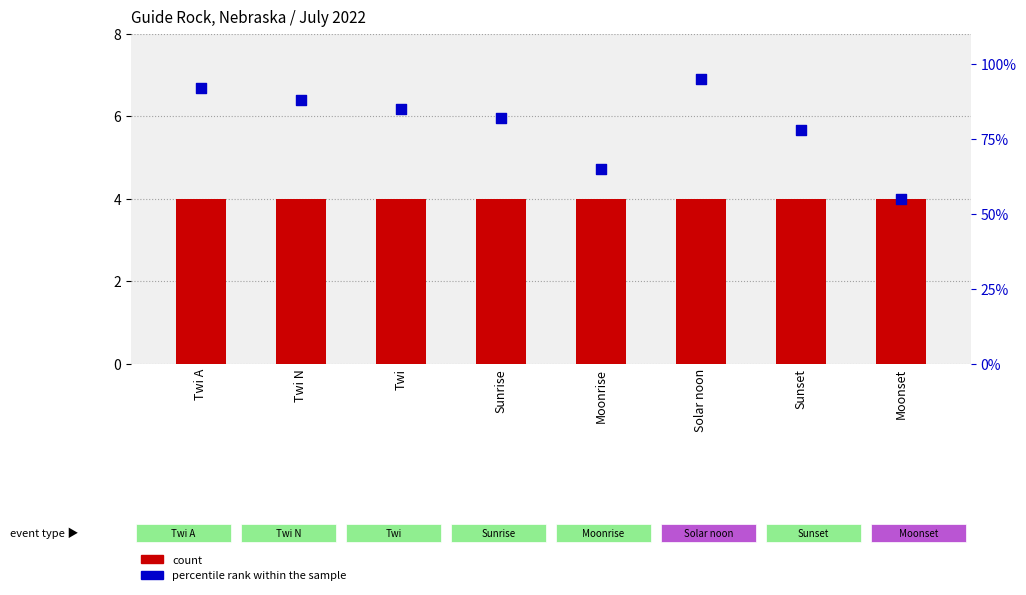

Which series contains the highest Y value?

percentile rank within the sample